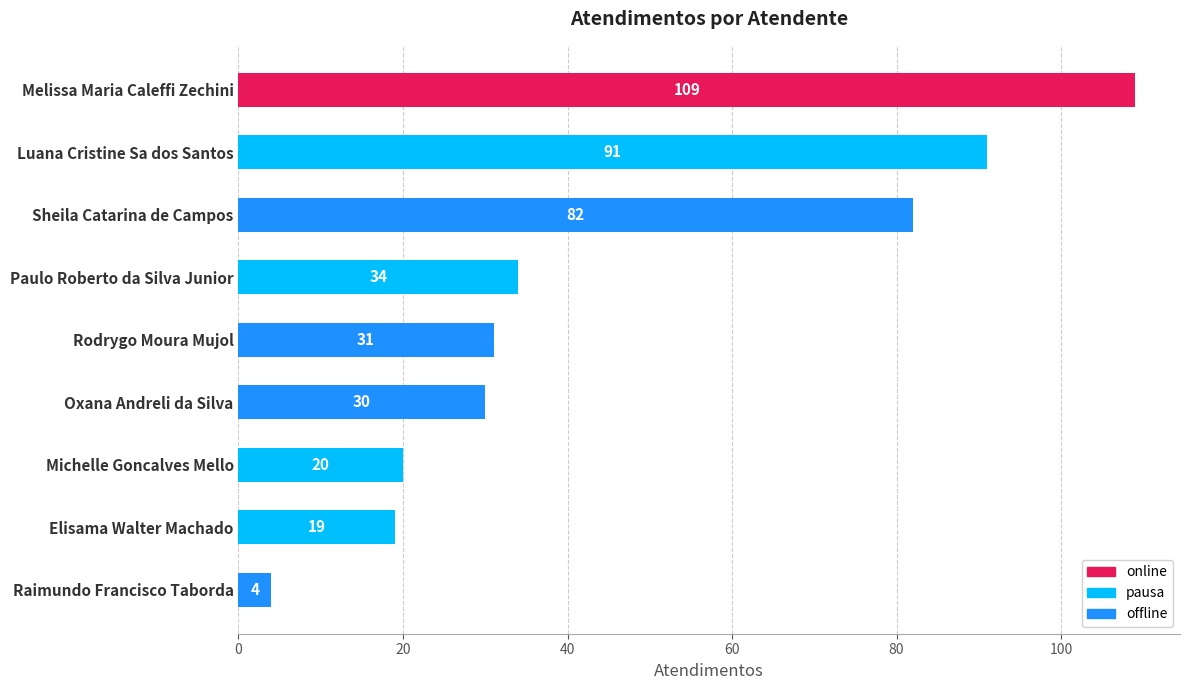

At which category does the chart reach its peak across all series?

Melissa Maria Caleffi Zechini